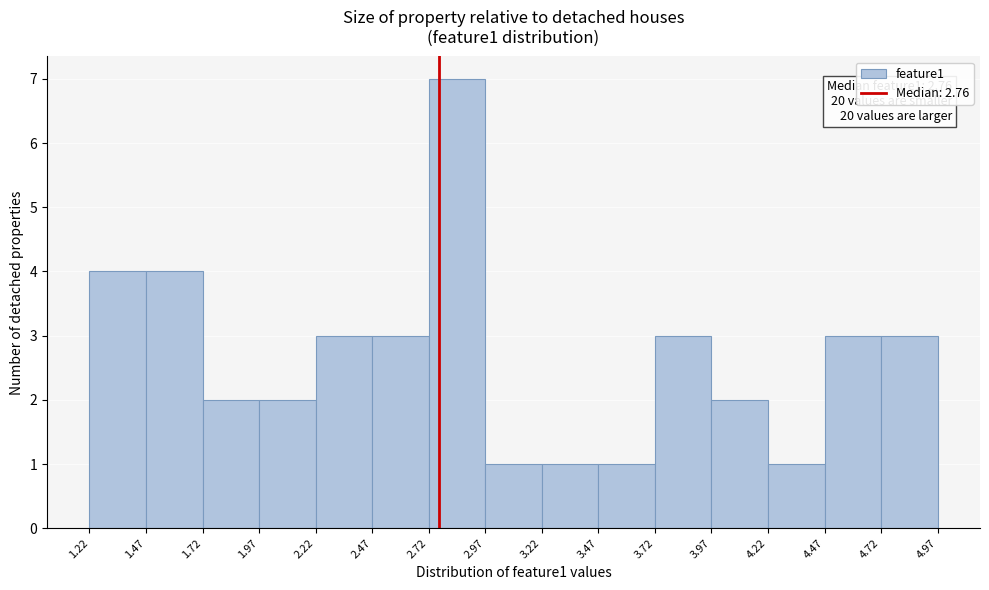

Over which range of the x-axis is the bar tallest?

2.72 to 2.97